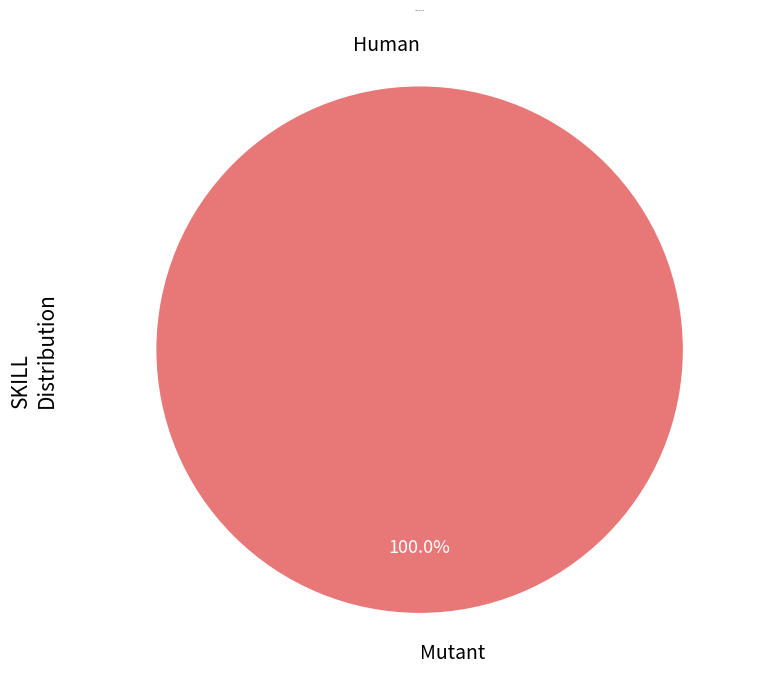

Rank the categories by value from lowest to highest.

Human, Mutant